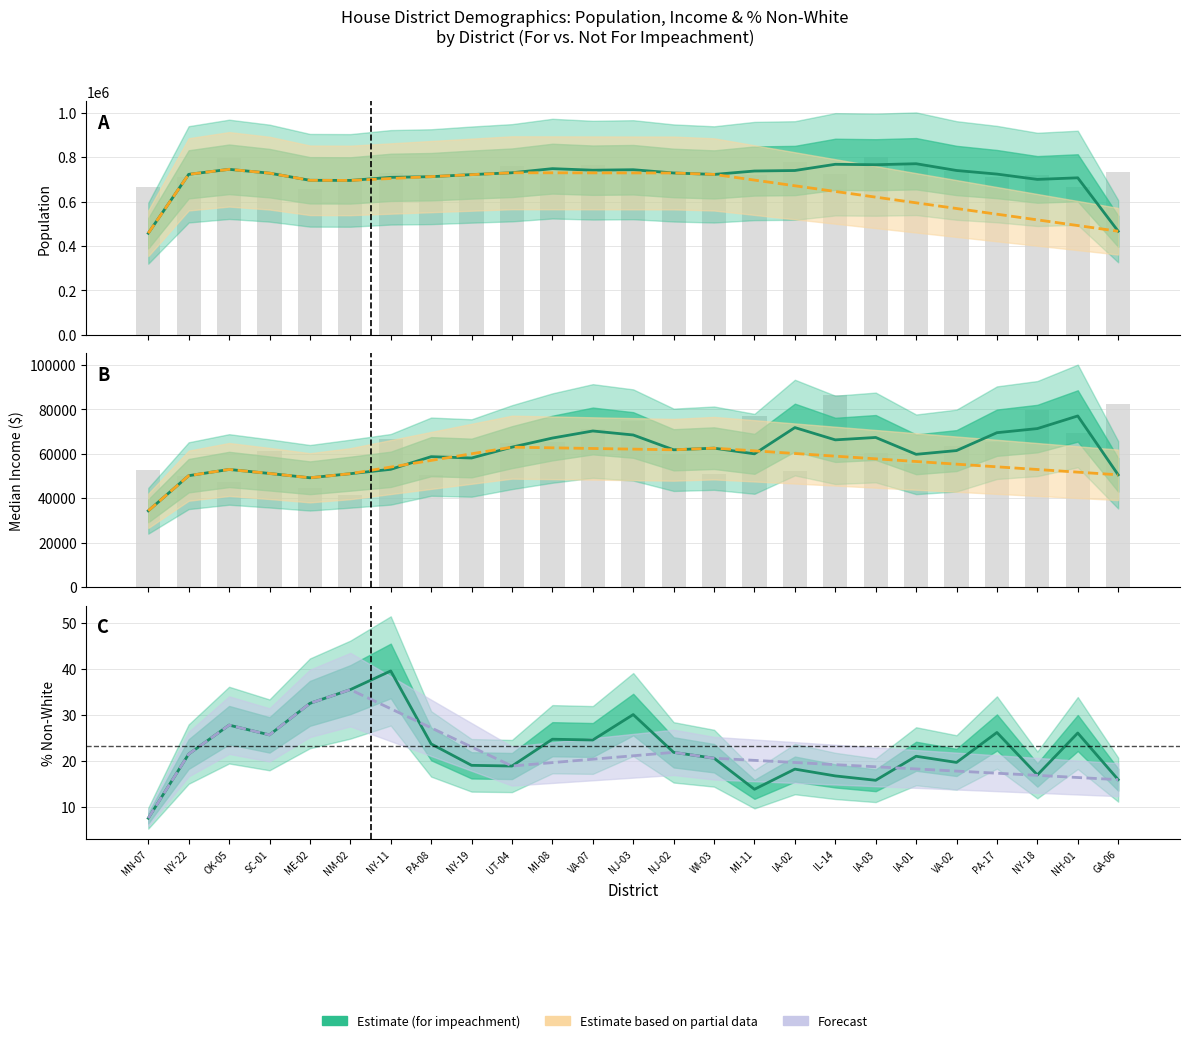

Does the chart contain stacked bars?

No